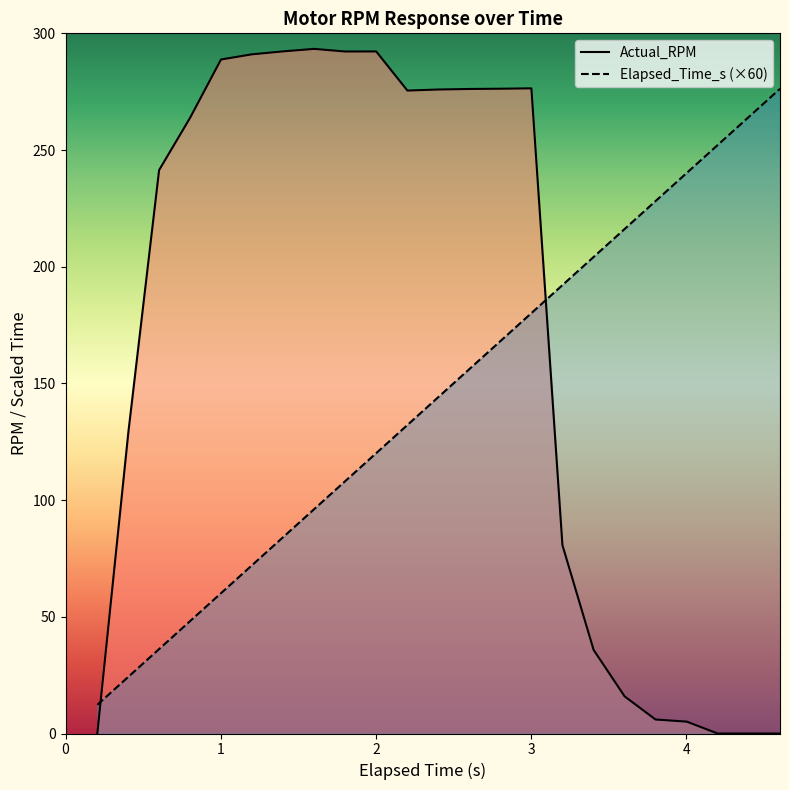

Rank the series by their maximum value, from highest to lowest.

Actual_RPM, Elapsed_Time_s (×60)